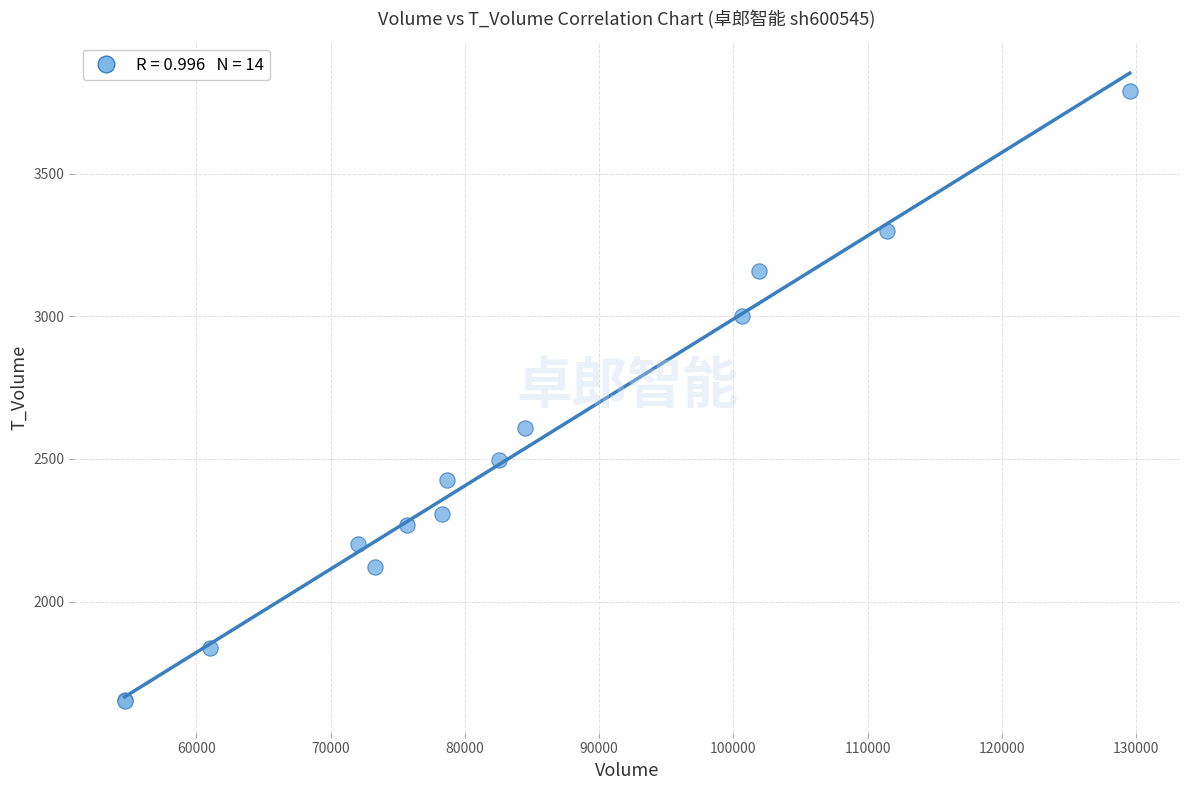

What Y value in the scatter plot is closest to 2719?

2610